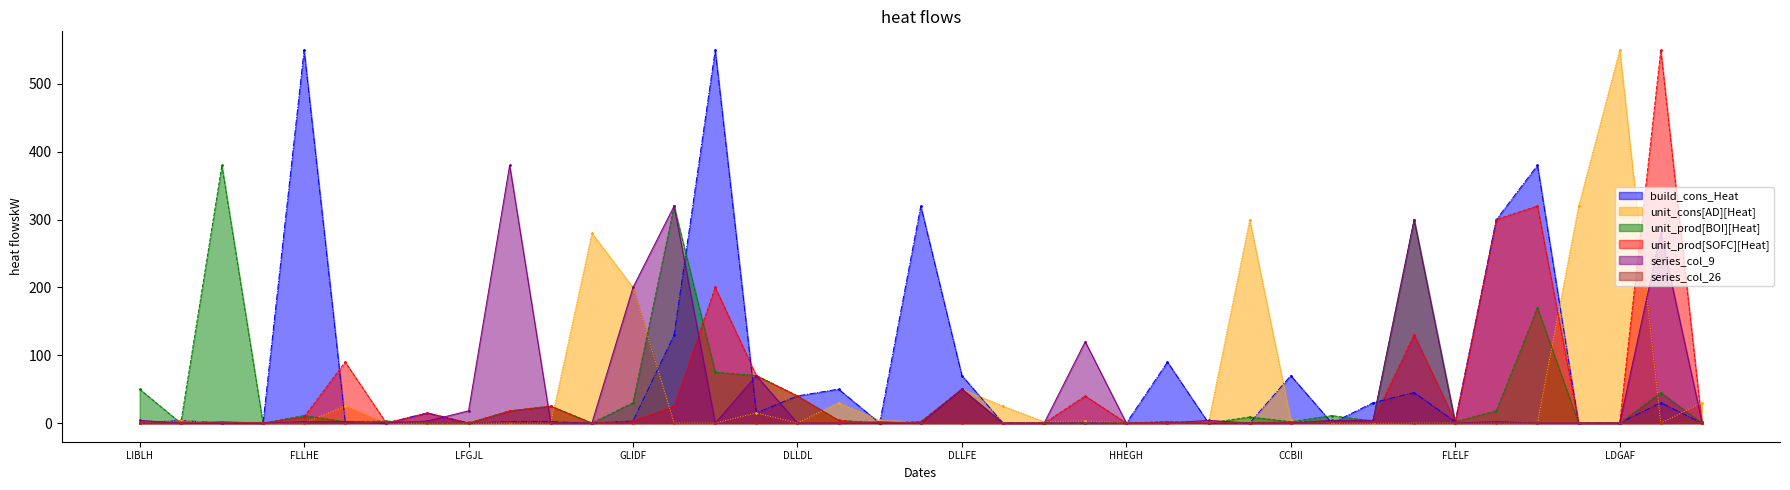

What is the label of the 15th point from the left?

ALHLG